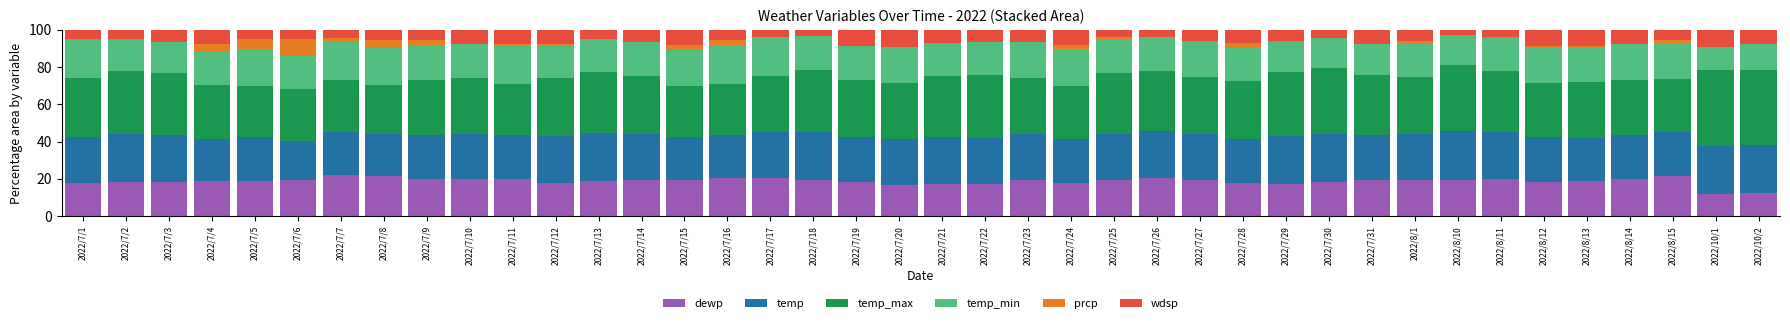

The value of dewp at 2022/7/13 is 8.3. True or false?

False